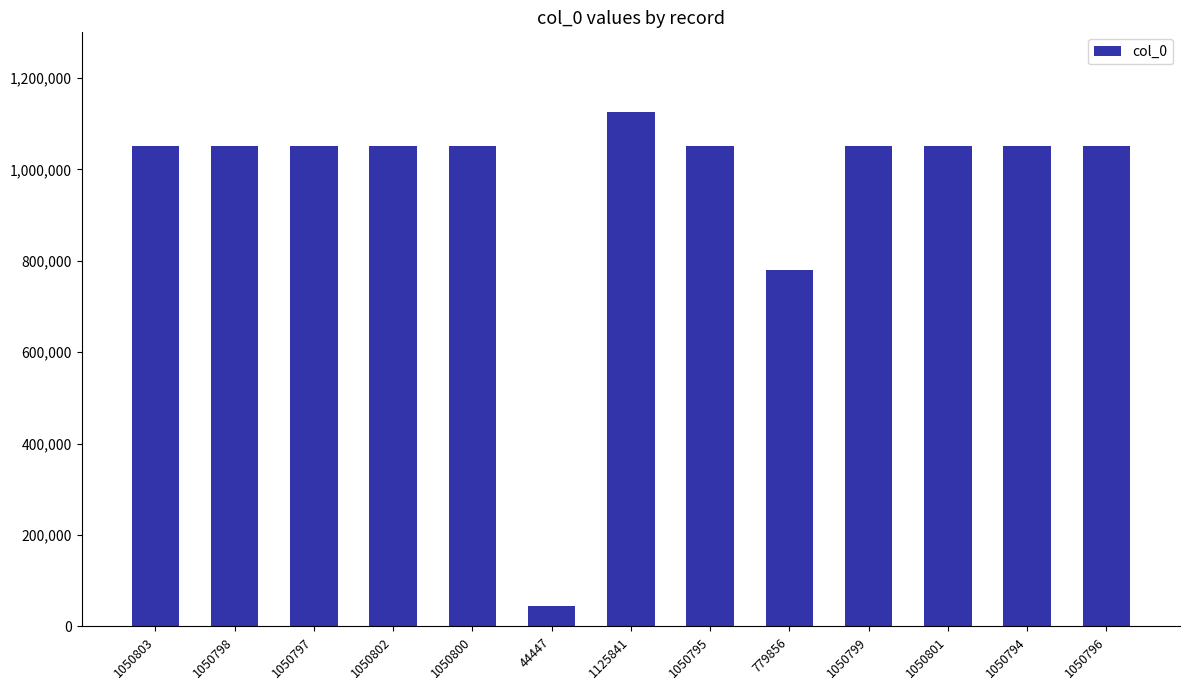

What is the average value?

958318